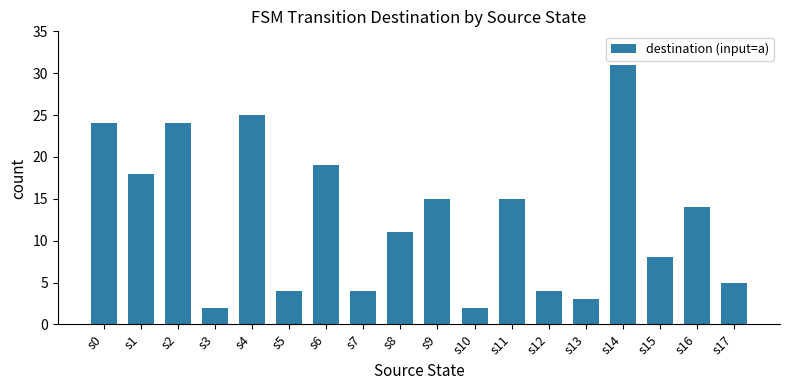

How many bars are there in total?

18